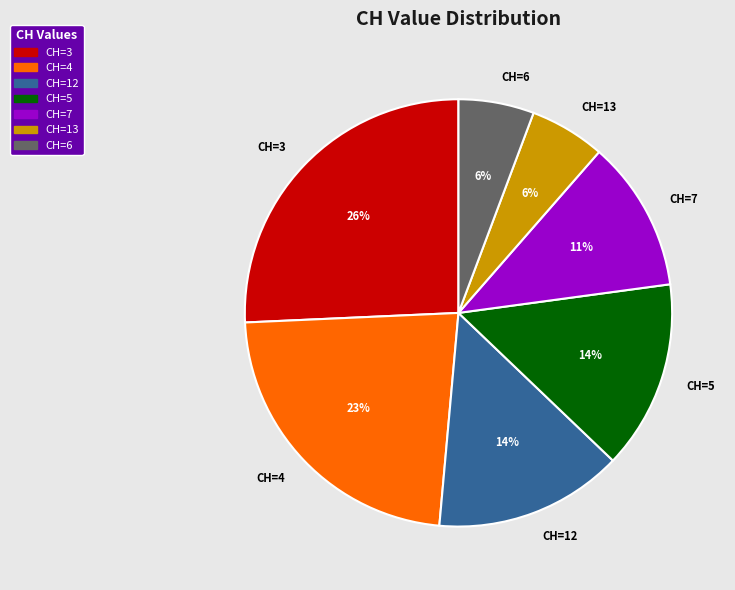

To the nearest percent, what is the average slice percentage?

14%